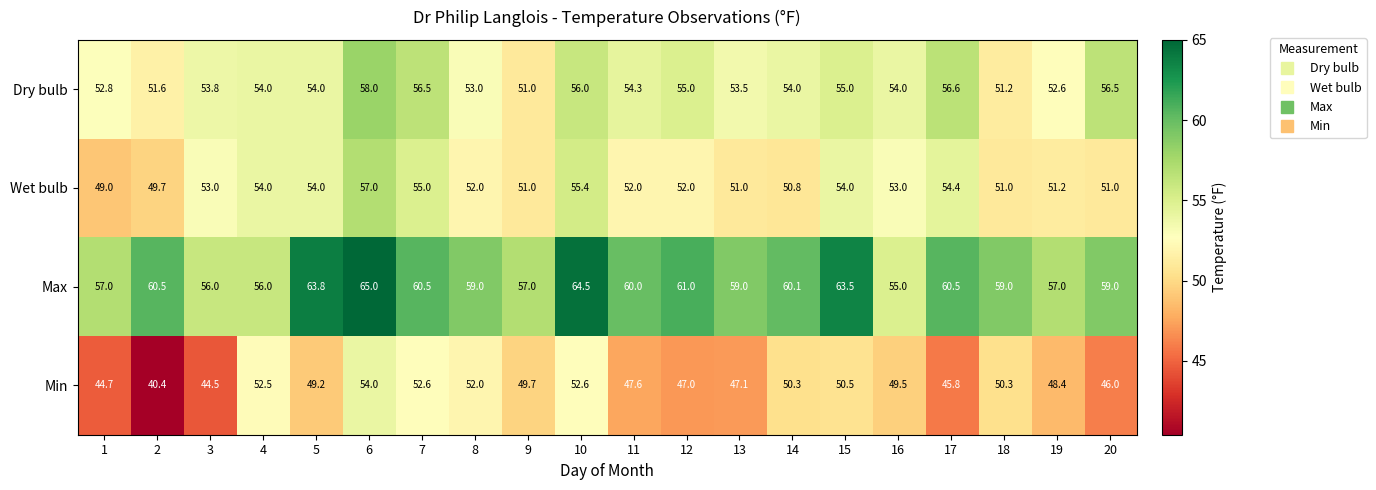

The Min series shows 28.2 at 12. True or false?

False